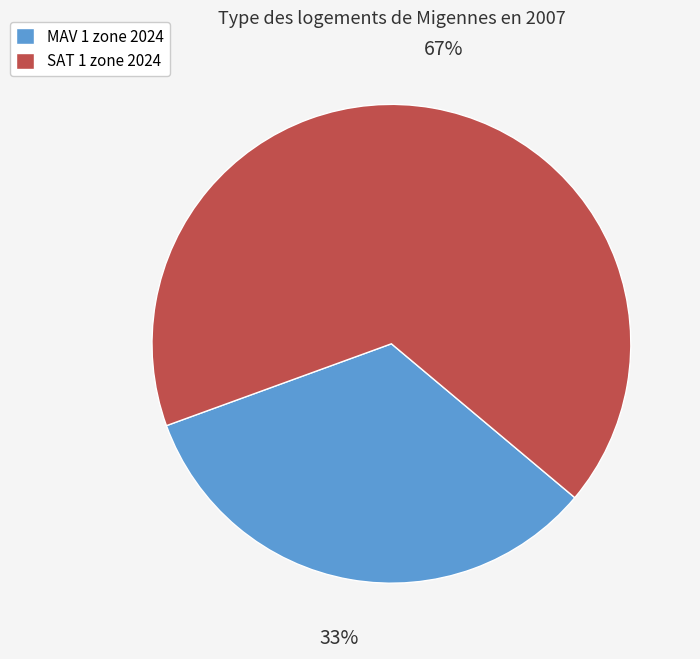

How many segments does this pie chart have?

2